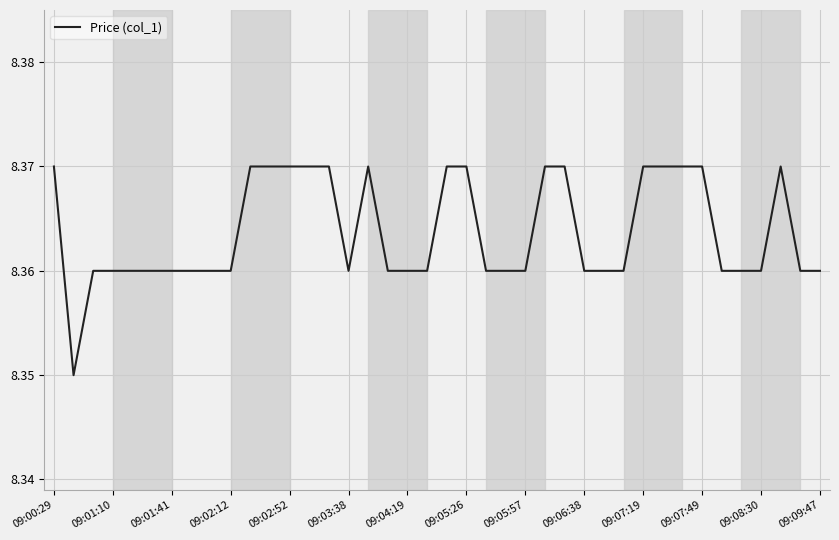

Is this an area chart (filled region under the line)?

No